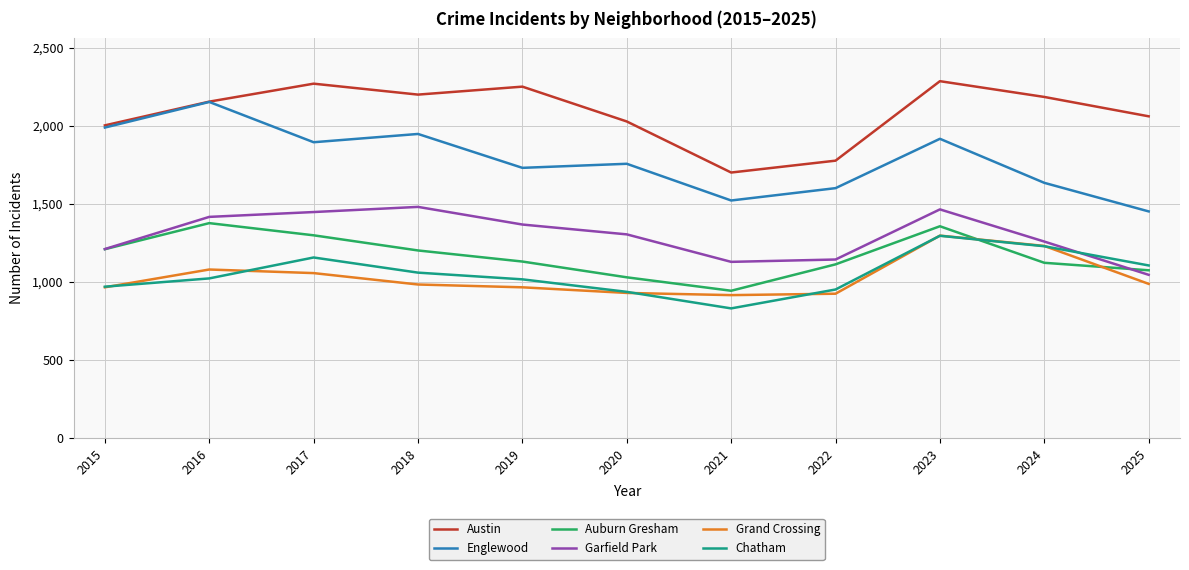

The value of Garfield Park at 2018 is 1480. True or false?

True